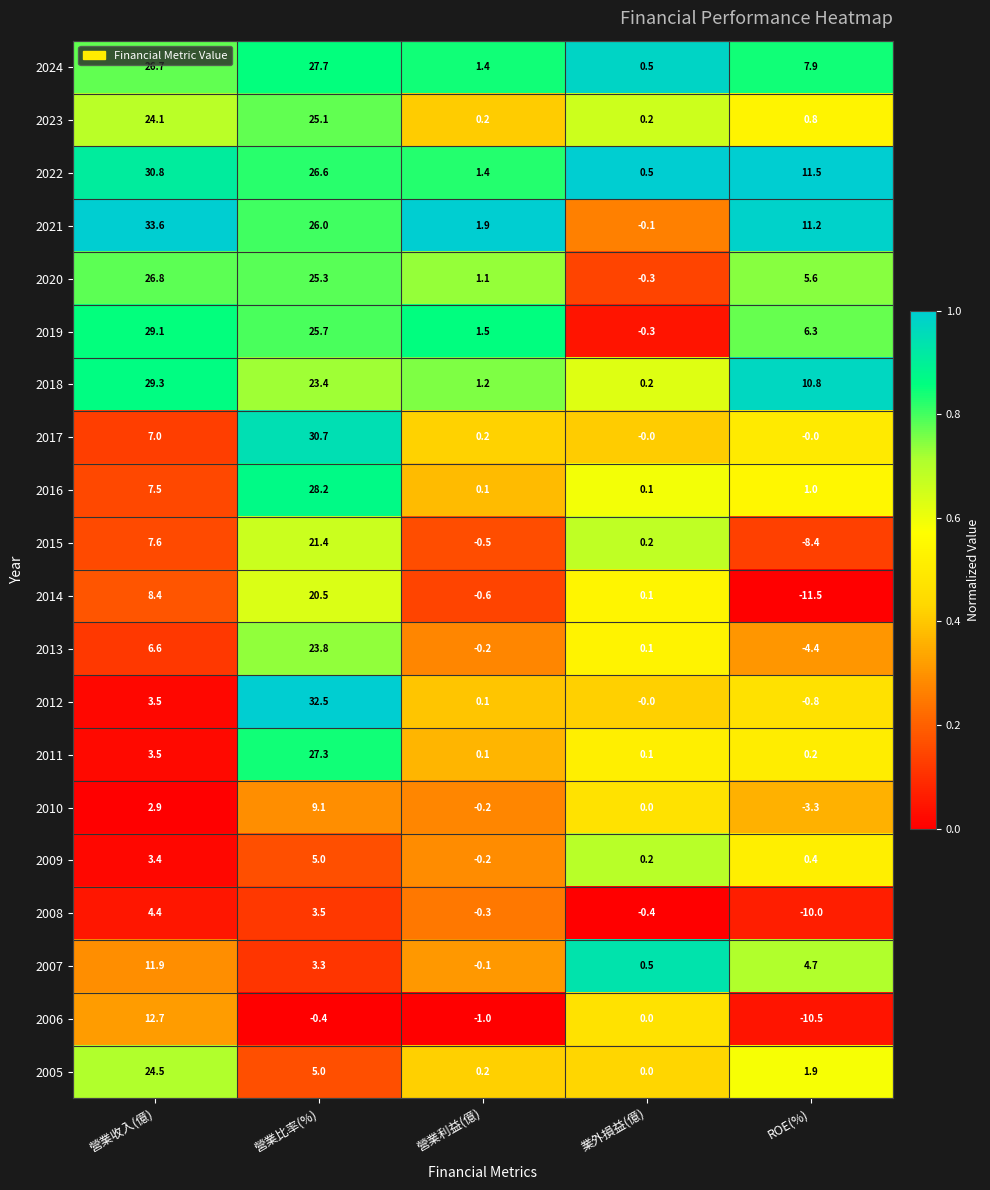

Count the number of categories in the chart.

5